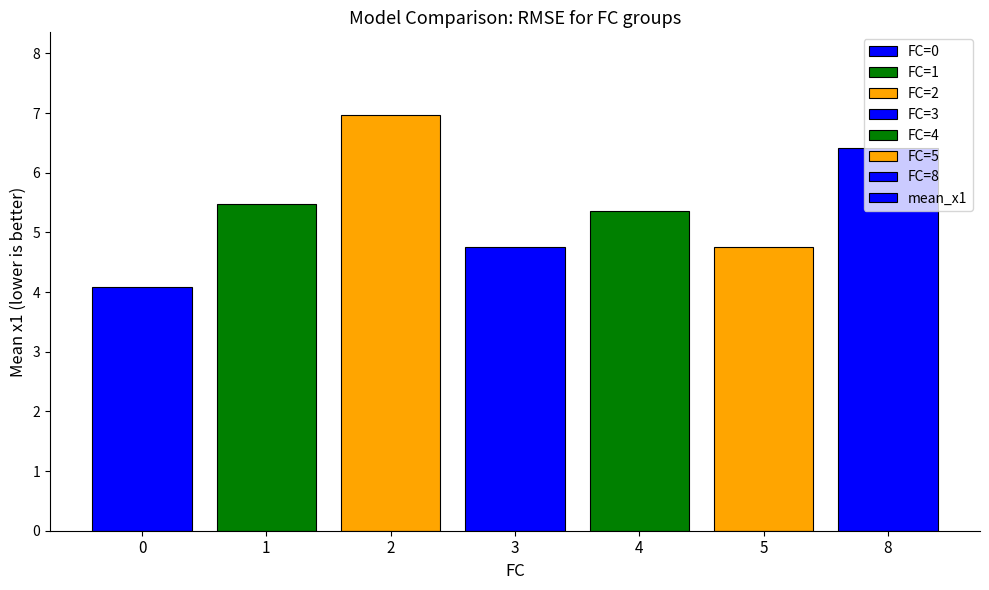

What is the value of the 4th bar from the left?

4.8